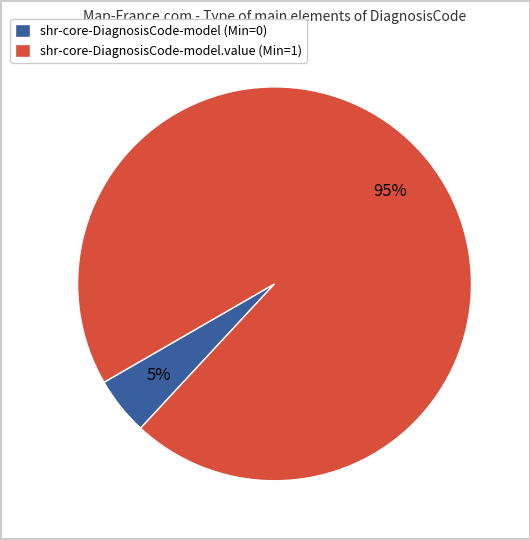

Is there a majority slice in this chart?

Yes